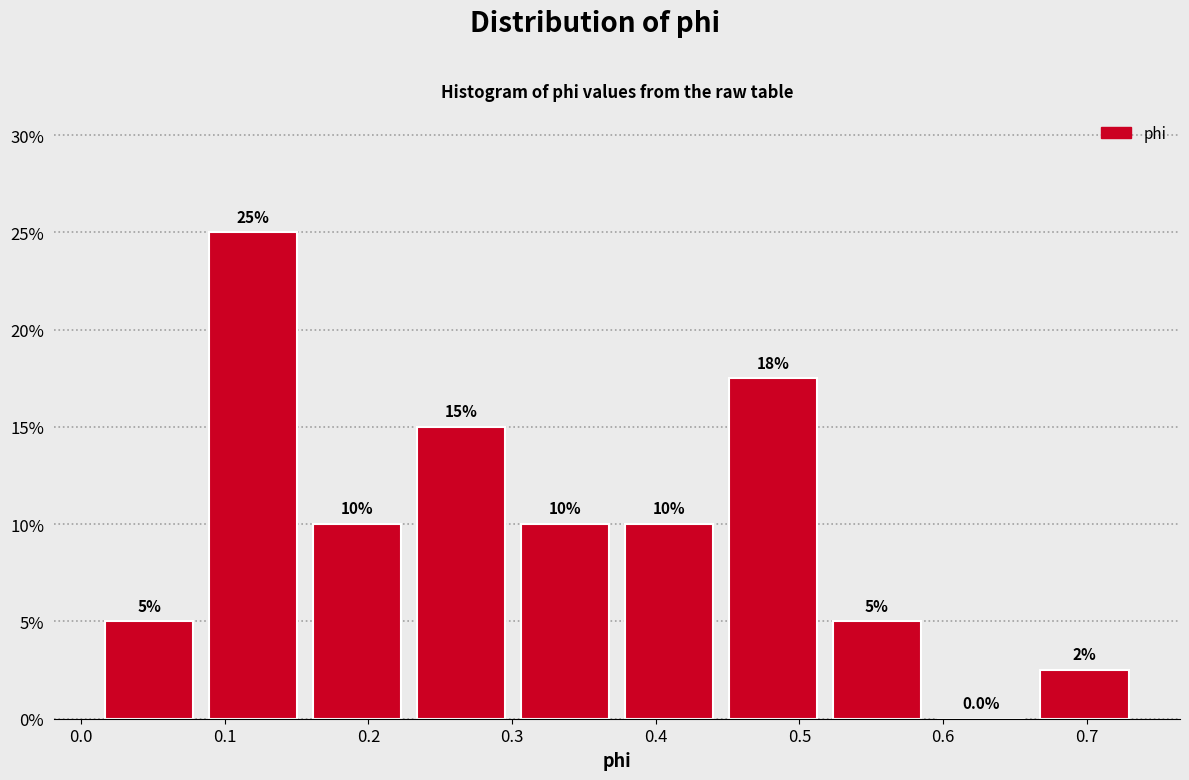

Over which range of the x-axis is the bar tallest?

0.08 to 0.16